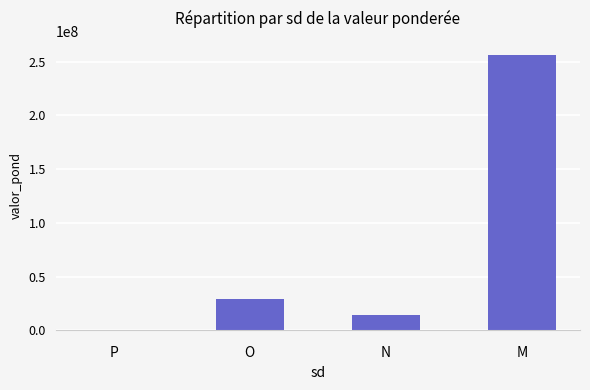

What is the maximum value shown in the chart?

256576304.2